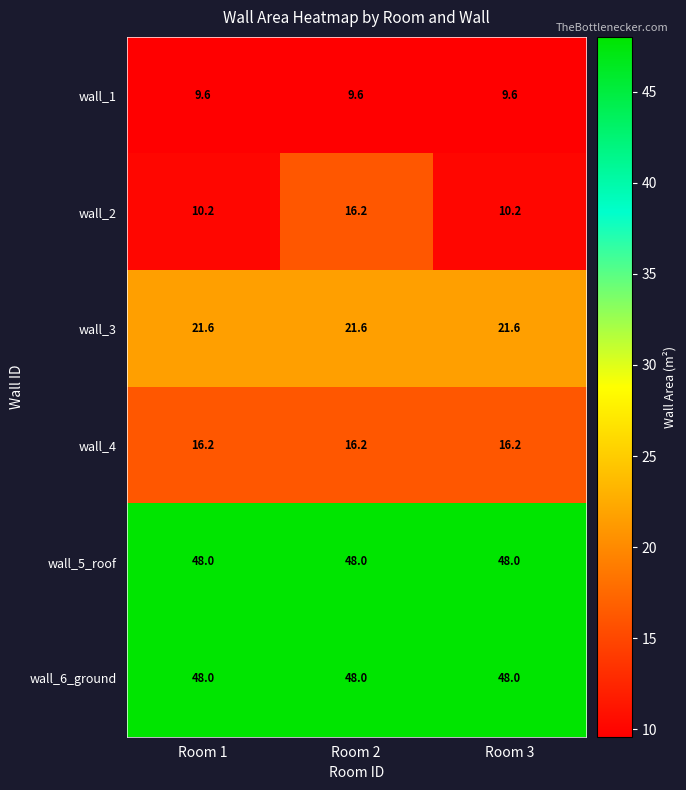

What is the sum of the wall_1 values at Room 2 and Room 3?

19.2